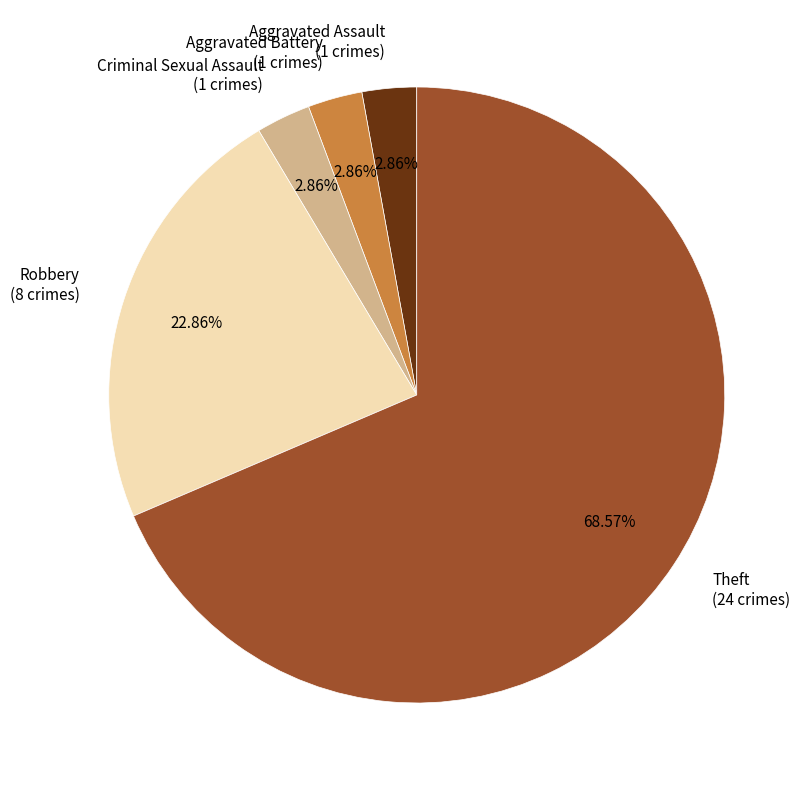

True or false: Aggravated Battery accounts for 3% of the total.

True